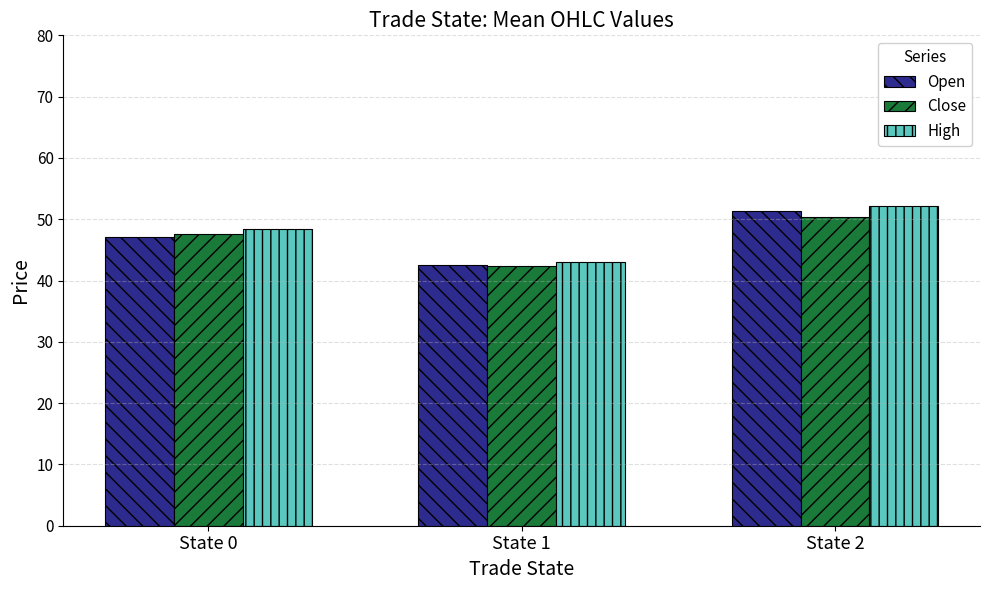

Which series has the largest total across all categories?

High